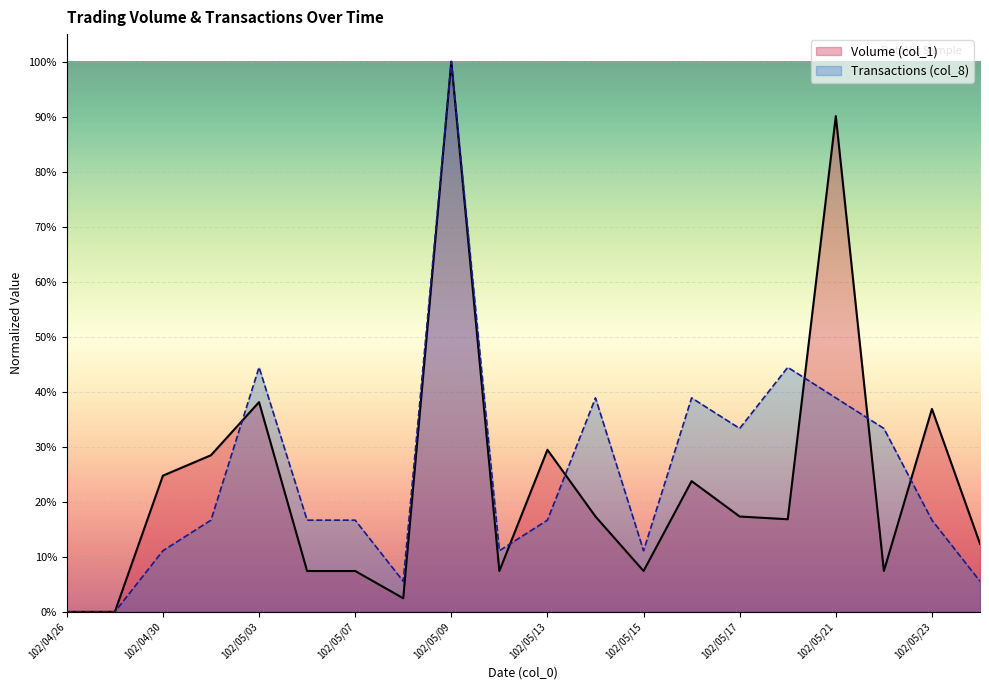

Where is Volume (col_1) nearest to the value 0?

102/04/26